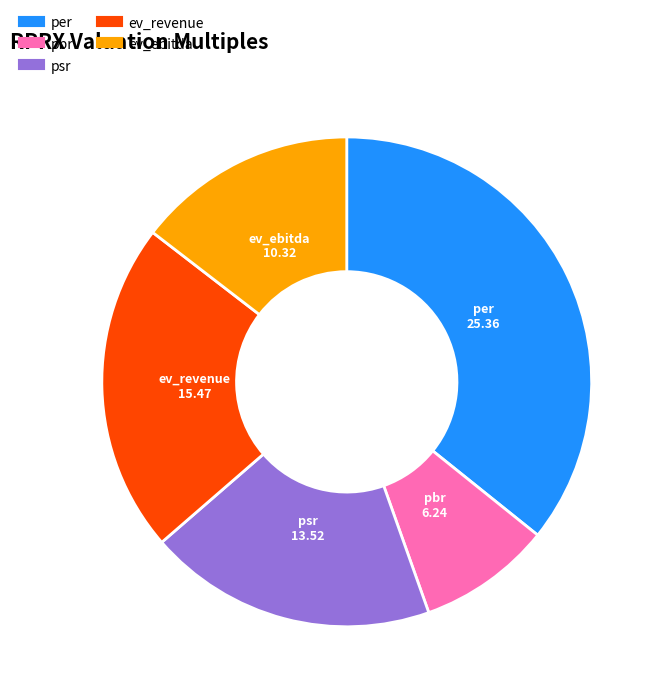

Which has a higher value, pbr or psr?

psr